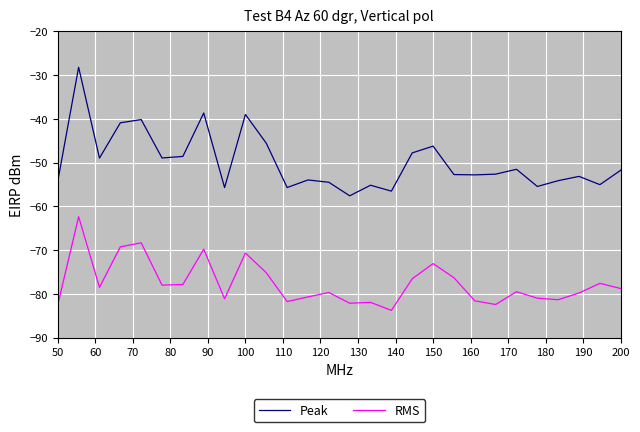

List the series in order of their overall mean, lowest first.

RMS, Peak